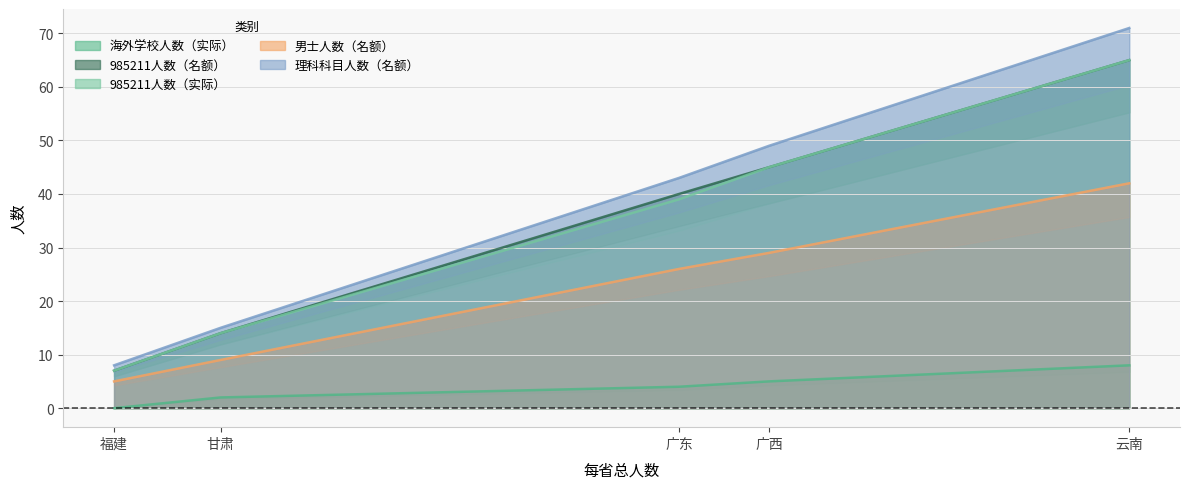

True or false: 985211人数（名额） has a value of 66 at 广东.

False